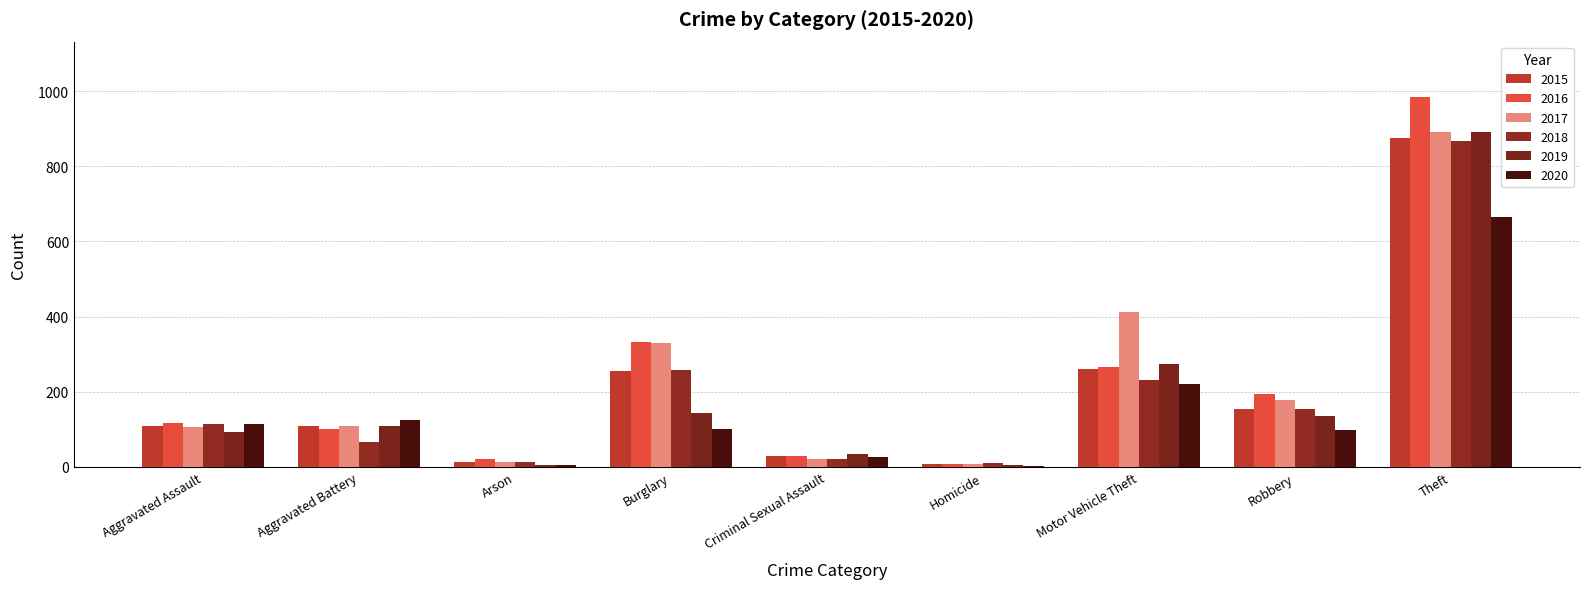

What is the total value across all series at Burglary?

1416